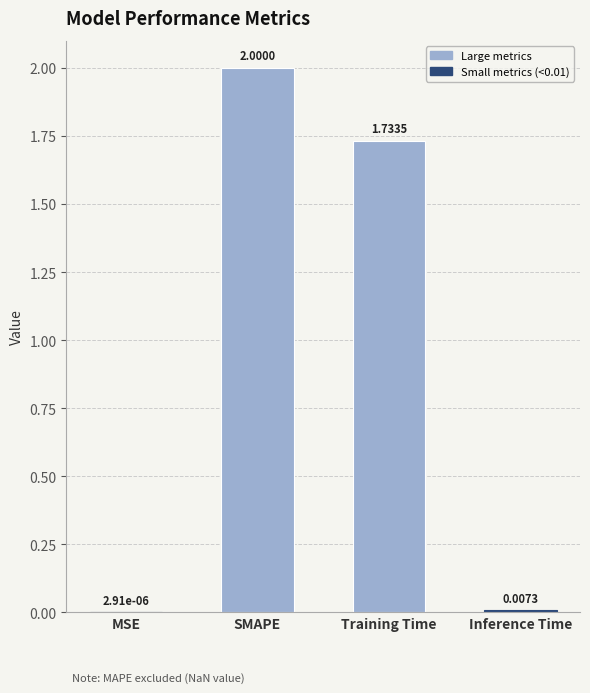

What is the change in value from SMAPE to Inference Time?

-2.0